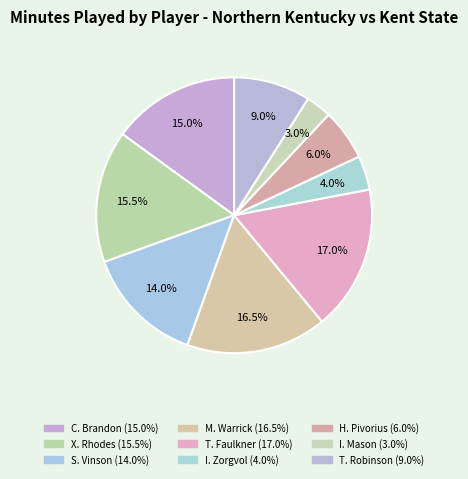

Rank the categories by value from lowest to highest.

I. Mason, I. Zorgvol, H. Pivorius, T. Robinson, S. Vinson, C. Brandon, X. Rhodes, M. Warrick, T. Faulkner